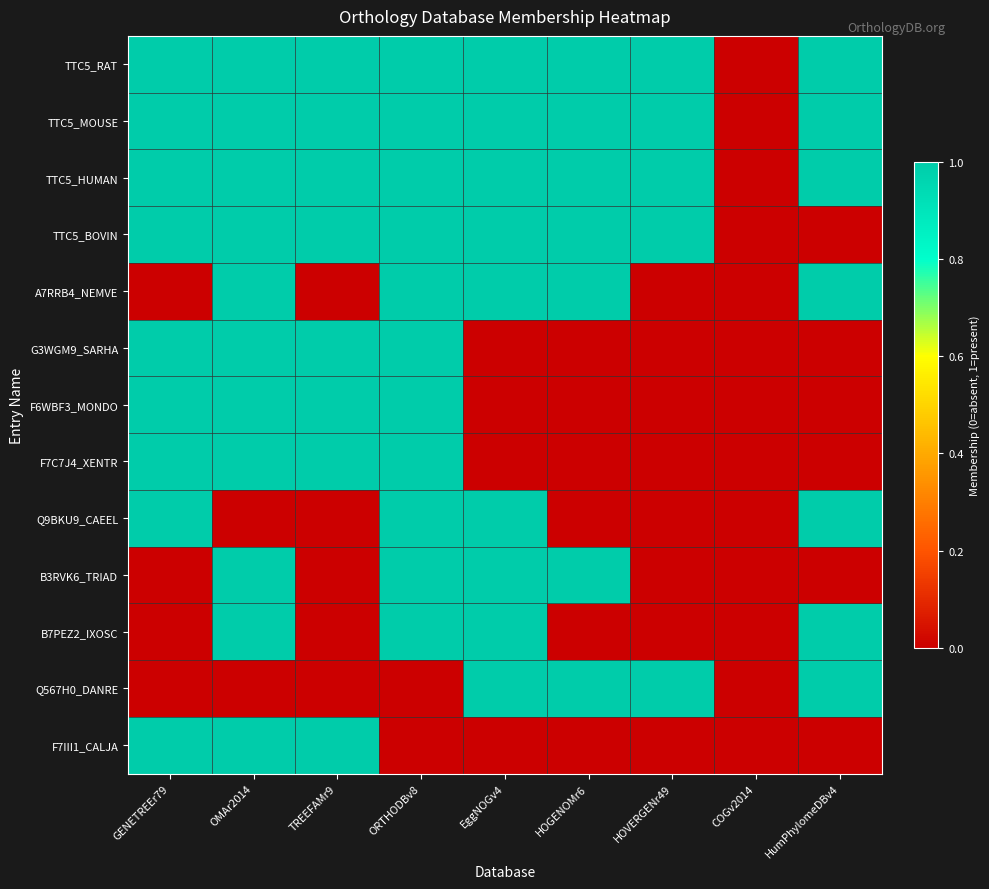

Which series changed the most between ORTHODBv8 and HumPhylomeDBv4?

TTC5_BOVIN